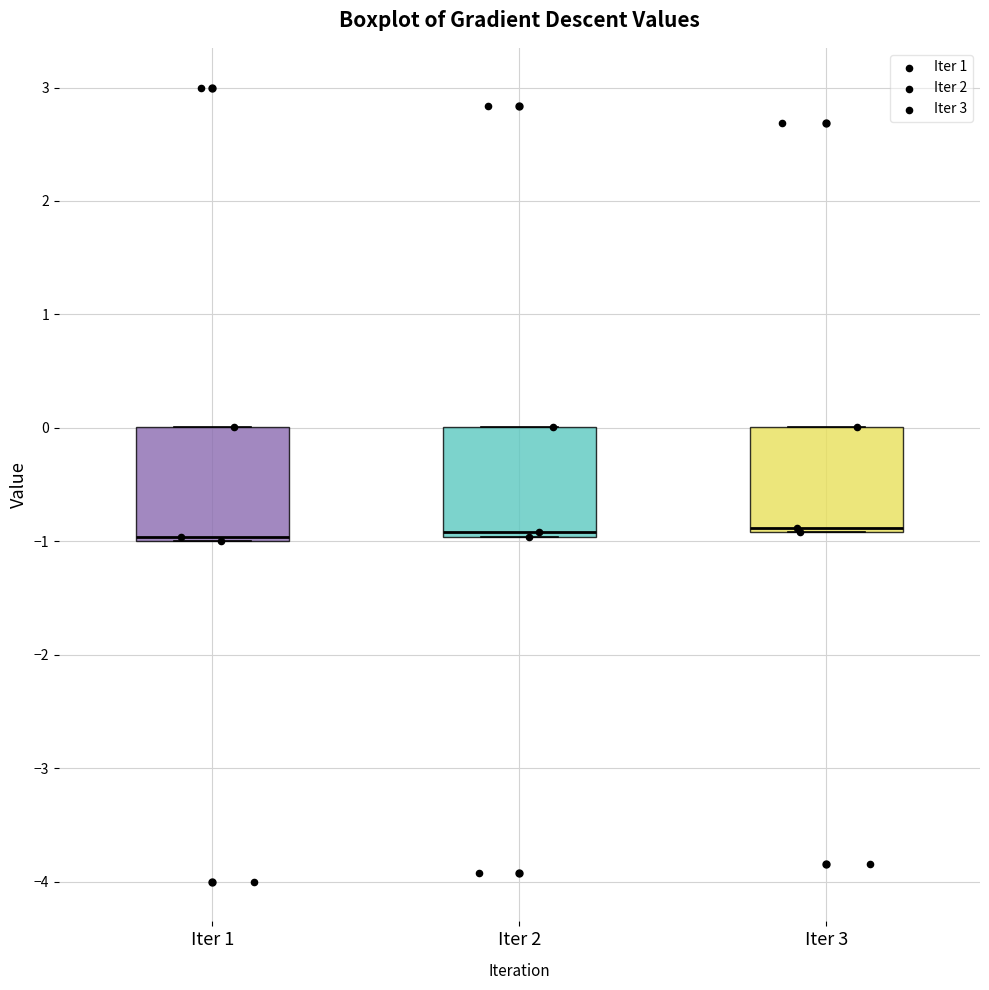

Where is the lower edge of the box for Iter 2 on the y-axis? The values are not printed on the chart, so give them approximately, as read against the axis.

-1.0